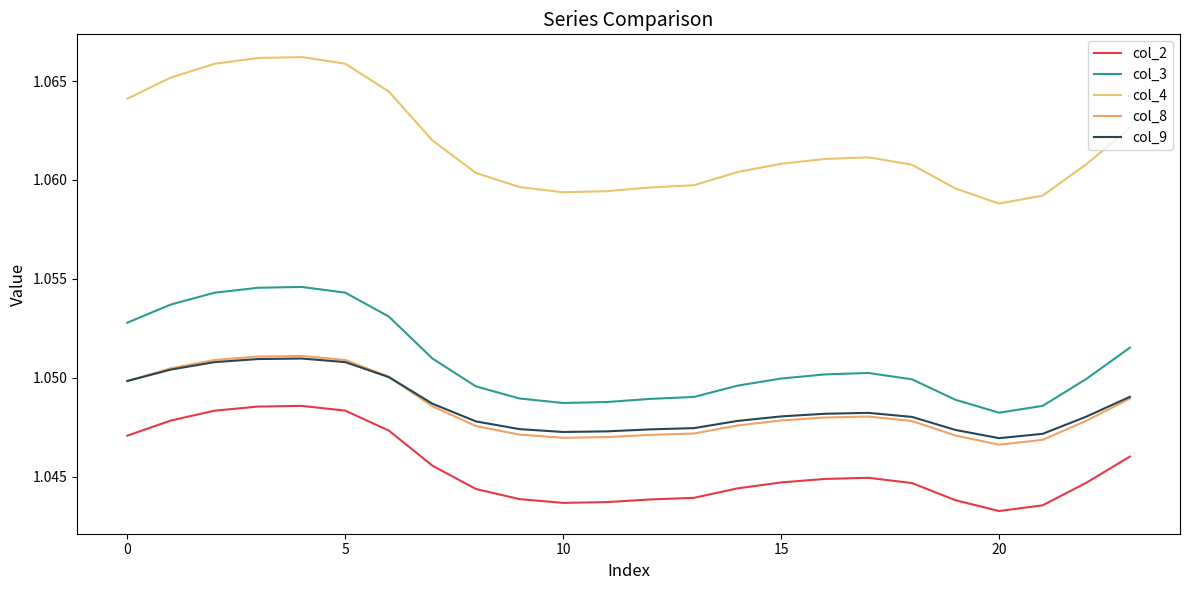

Rank the series by their maximum value, from highest to lowest.

col_4, col_3, col_8, col_9, col_2